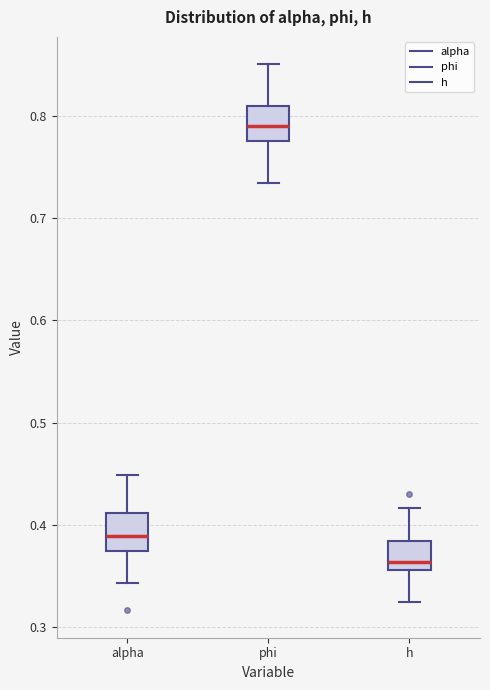

Reading left to right, read every box against the y-axis: the position of its median line, the range the box covers, and the ends of its whiskers. The values are not printed on the chart, so give them approximately, as read against the axis.

alpha: median 0.39, box 0.37 to 0.41, whiskers 0.34 to 0.45
phi: median 0.79, box 0.78 to 0.81, whiskers 0.73 to 0.85
h: median 0.36 (just above the box's lower edge), box 0.36 to 0.38, whiskers 0.33 to 0.42